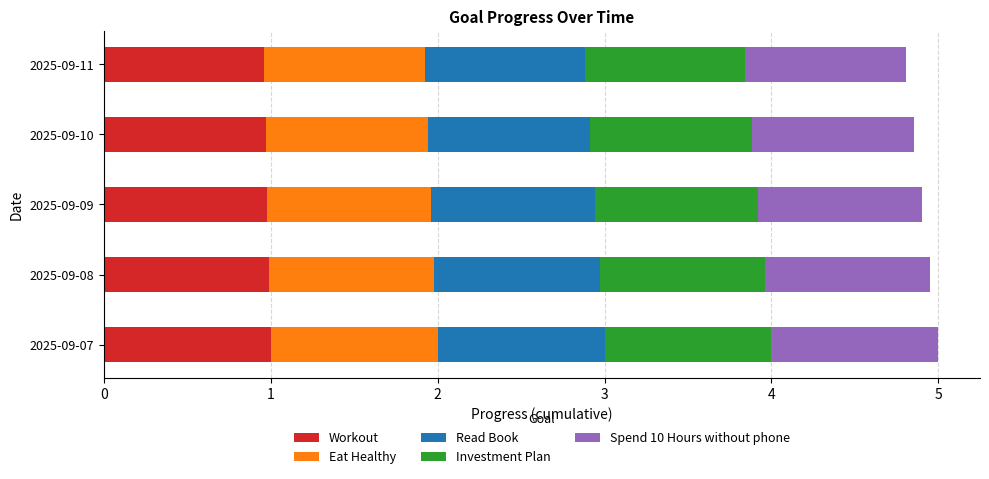

The value of Workout at 2025-09-11 is 1.0. True or false?

True